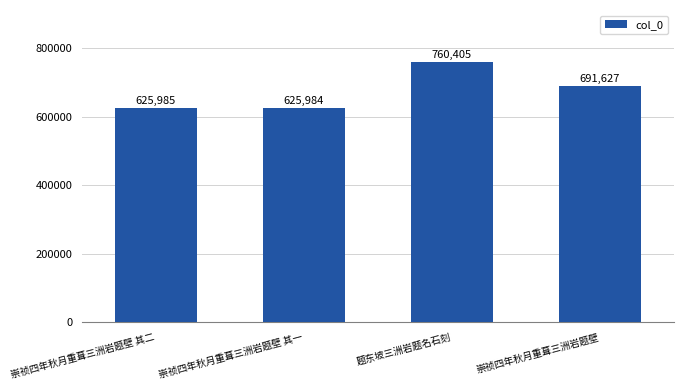

Rank the categories by value from lowest to highest.

崇祯四年秋月重葺三洲岩题壁 其一, 崇祯四年秋月重葺三洲岩题壁 其二, 崇祯四年秋月重葺三洲岩题壁, 题东坡三洲岩题名石刻